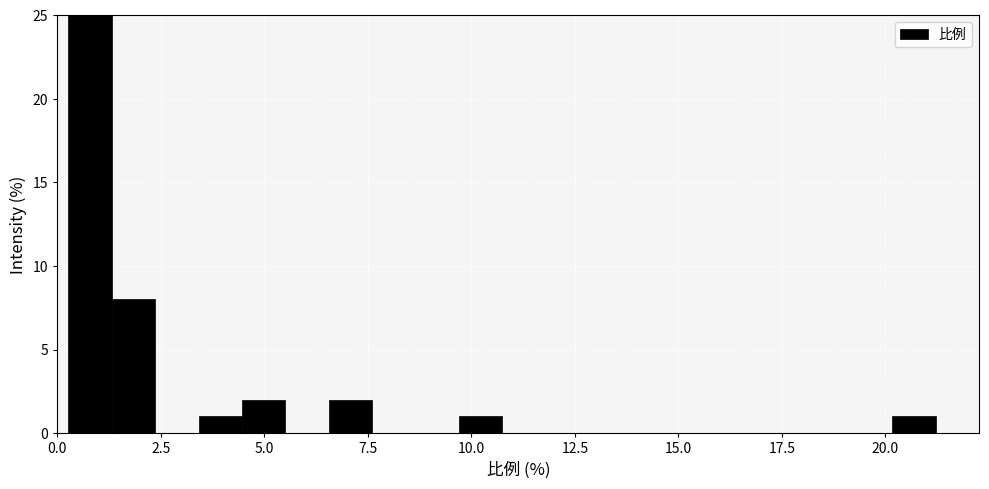

Read against the x-axis, roughly where is the centre of the tallest bar?

1.0